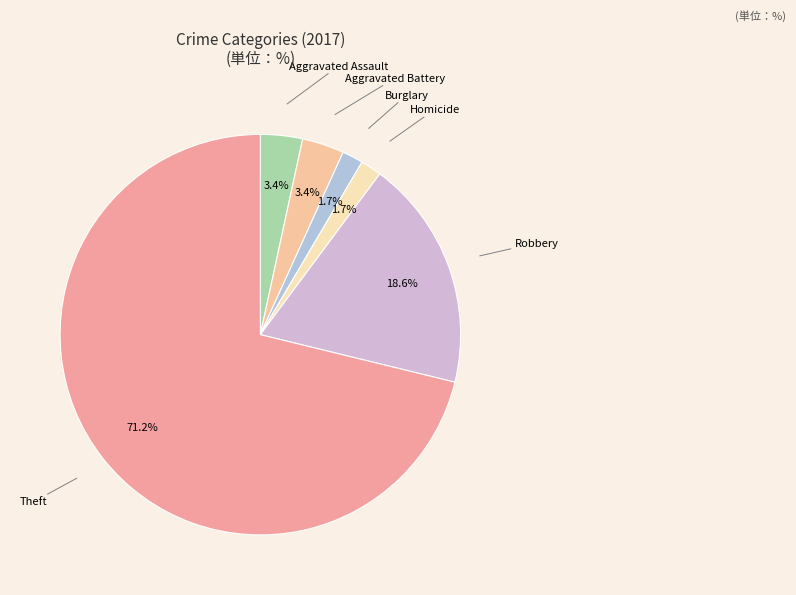

To the nearest percent, what percentage of the pie is Homicide?

2%